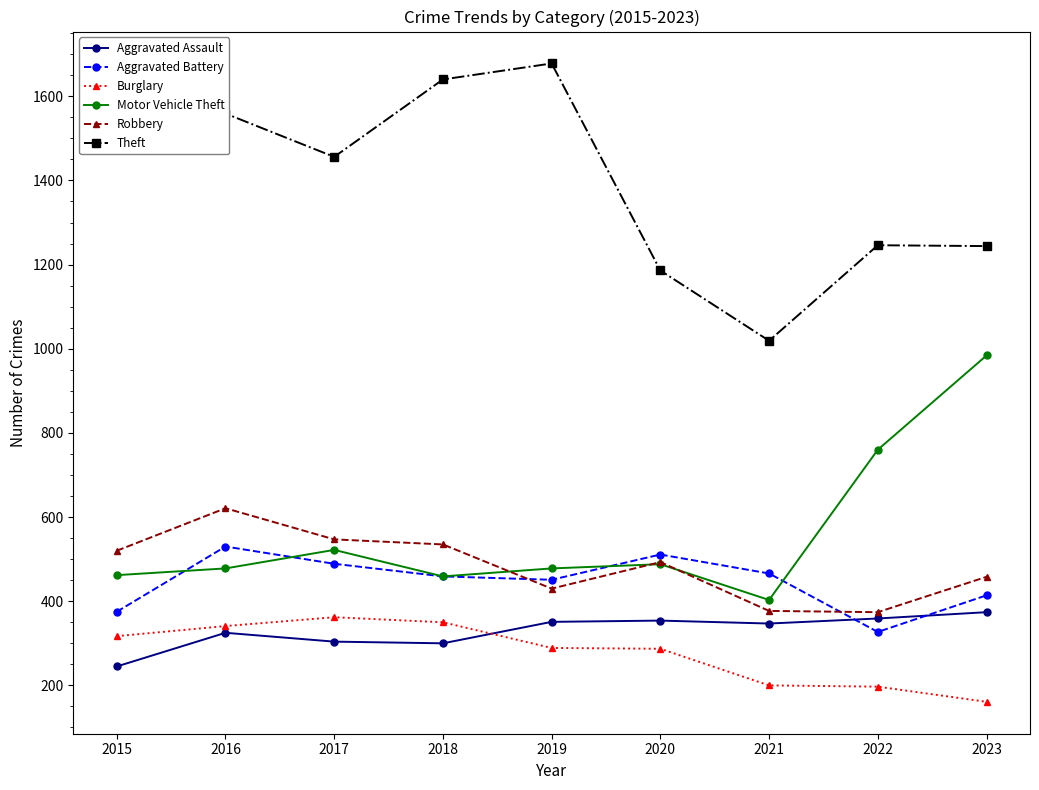

Is it true that Robbery equals 493 at 2020?

True